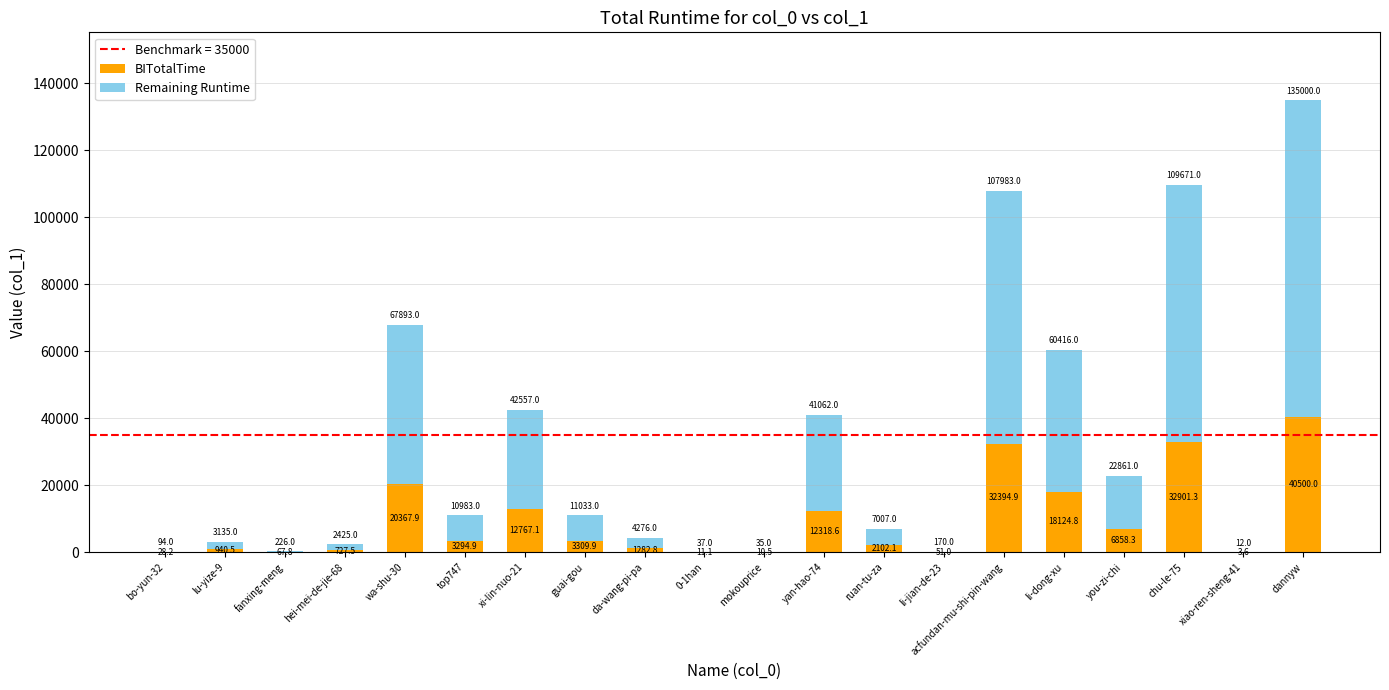

Which category has the highest value in the BITotalTime series?

dannyw